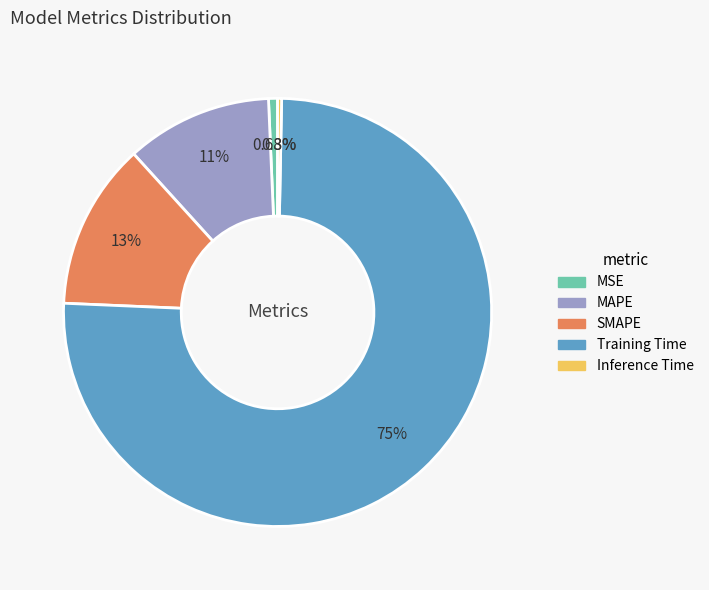

How many slices are in this pie chart?

5